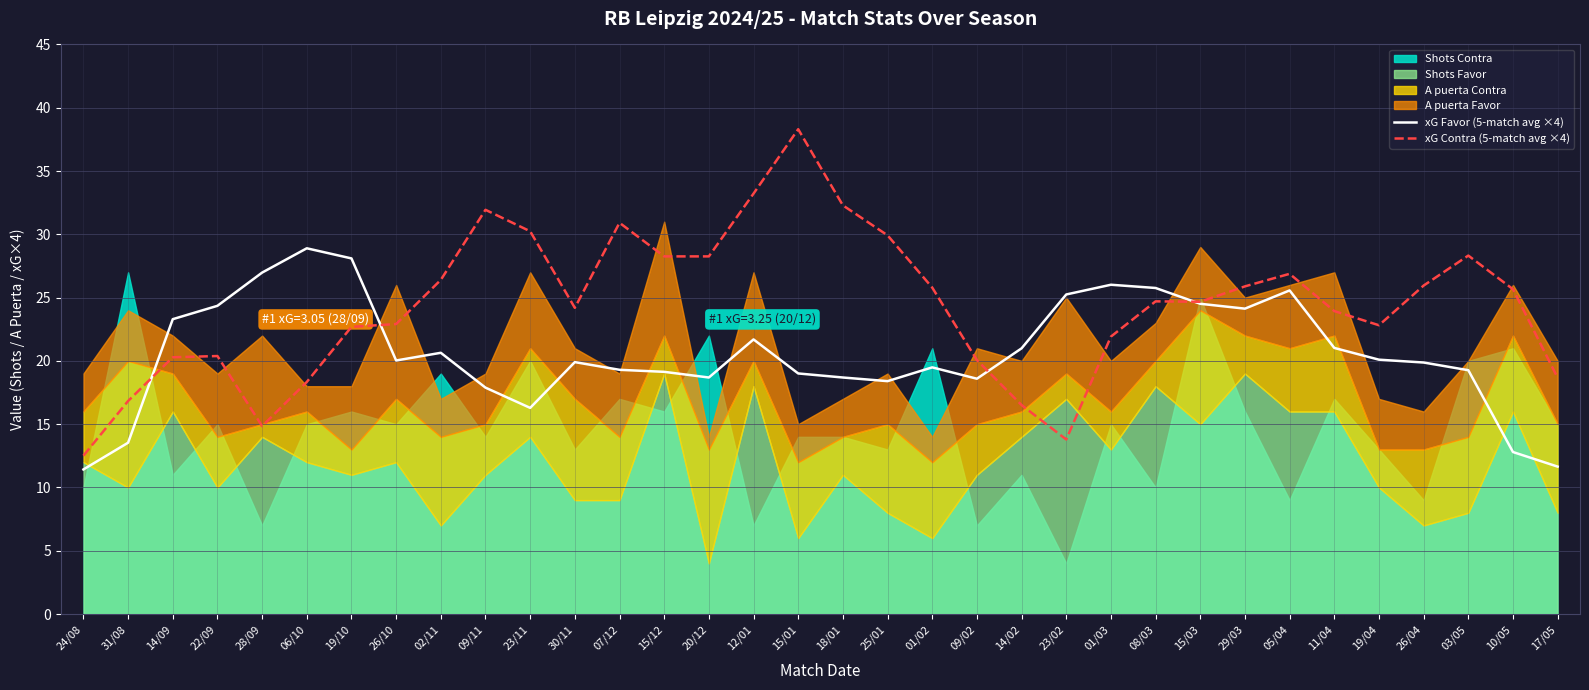

How many data points in xG Favor (5-match avg ×4) are less than 20?

17